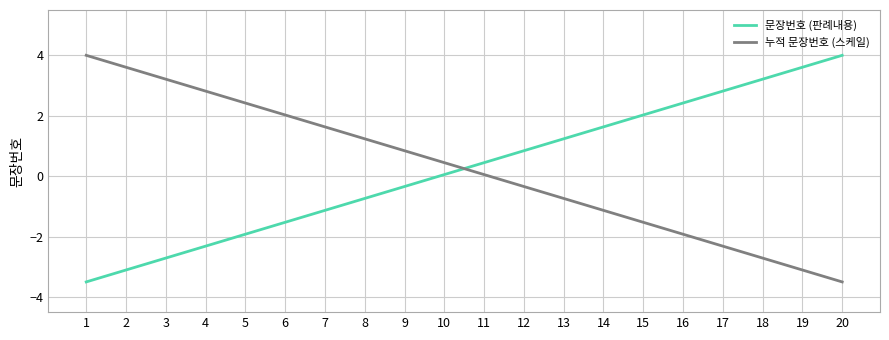

What is the difference between the maximum and second lowest values in the 문장번호 (판례내용) series?

7.1